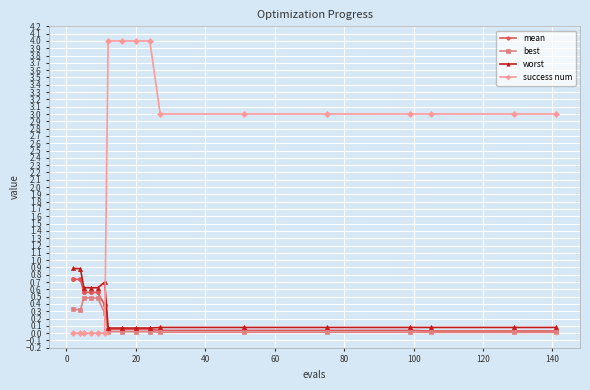

What is the highest value of the mean series?

0.7